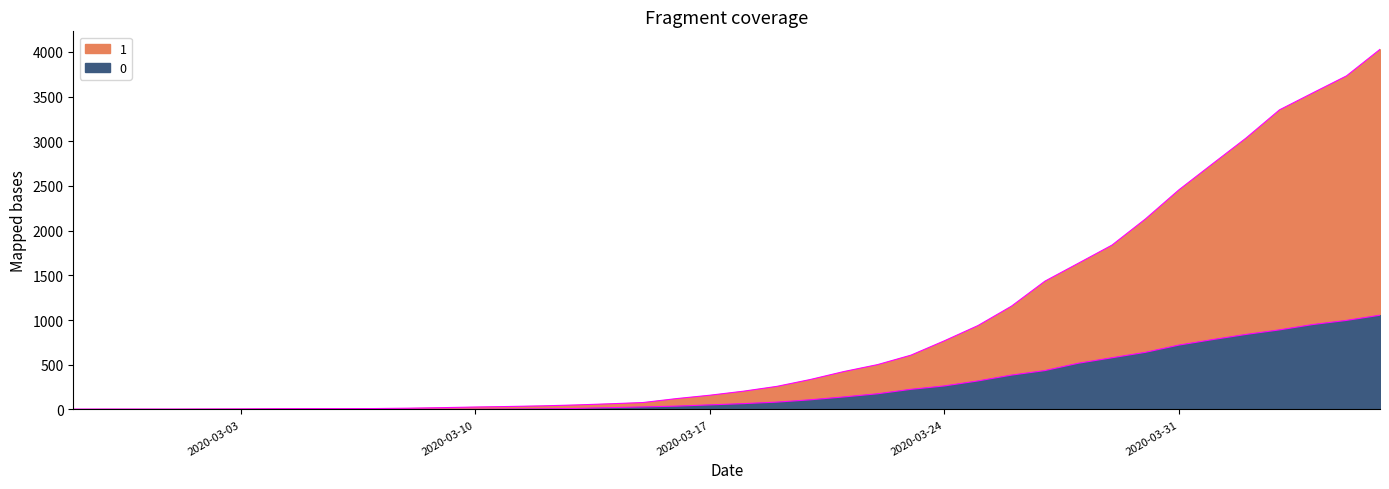

True or false: 1 and 0 cross at least once.

False